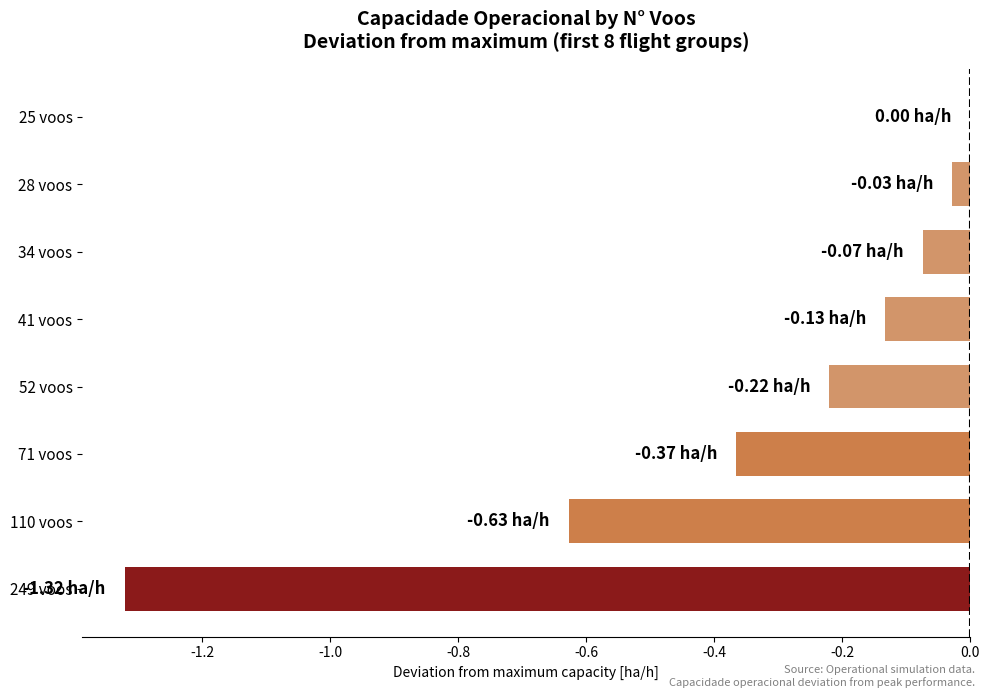

How many distinct data groups are displayed?

1